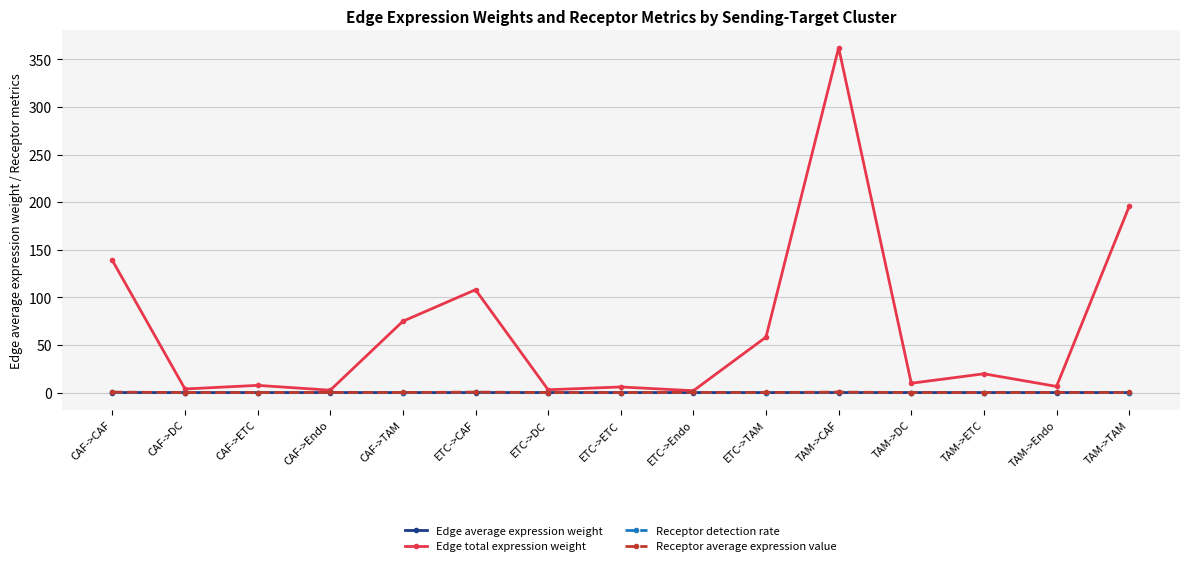

What is the difference between the maximum and second lowest values in the Receptor detection rate series?

0.3